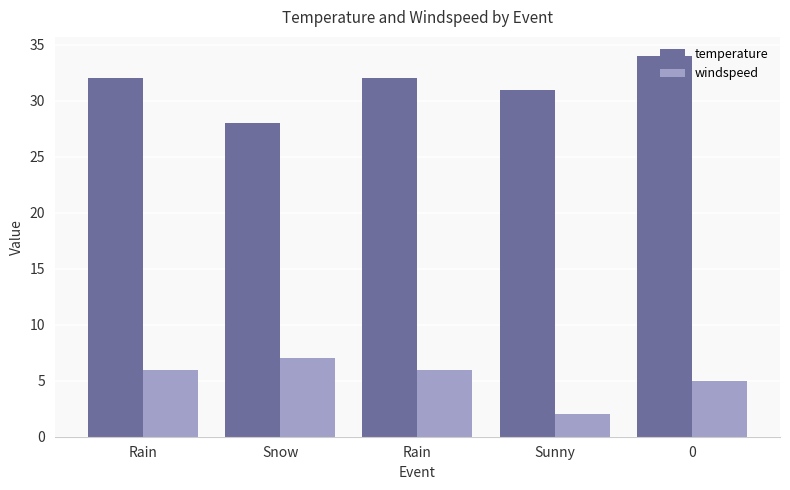

What are all the series names shown in the legend?

temperature, windspeed